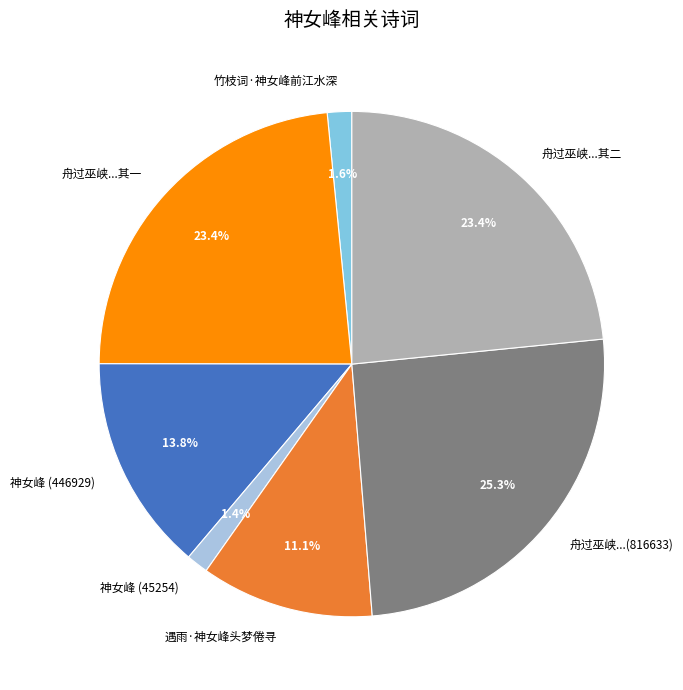

Count the number of slices in the pie.

7